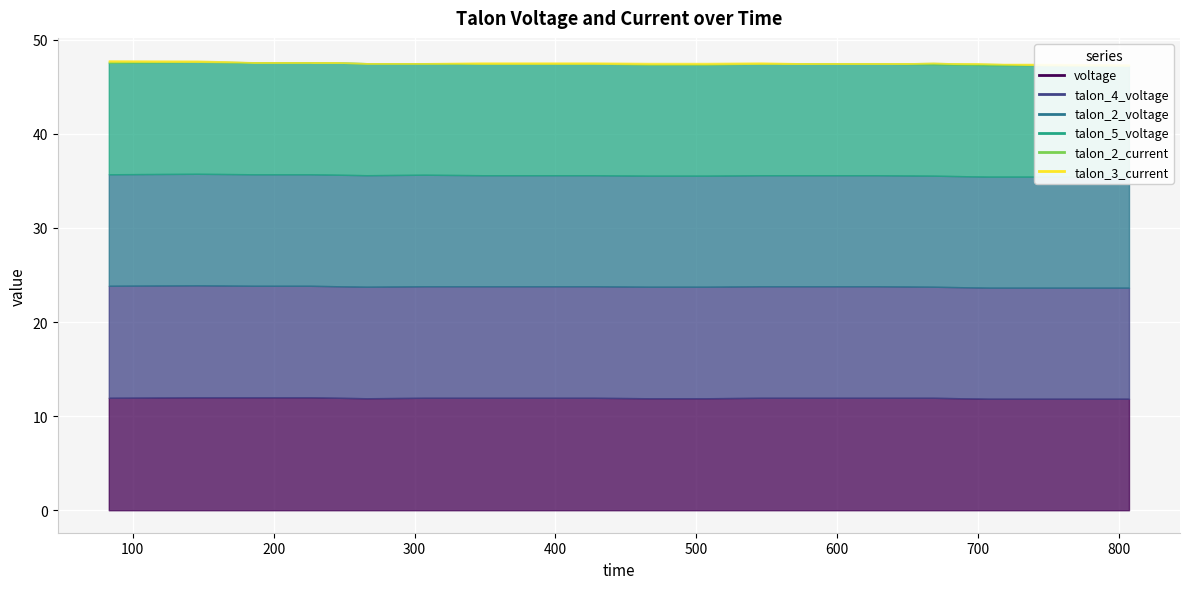

List the series in order of their peak value, lowest first.

talon_2_current, talon_3_current, talon_2_voltage, talon_4_voltage, talon_5_voltage, voltage